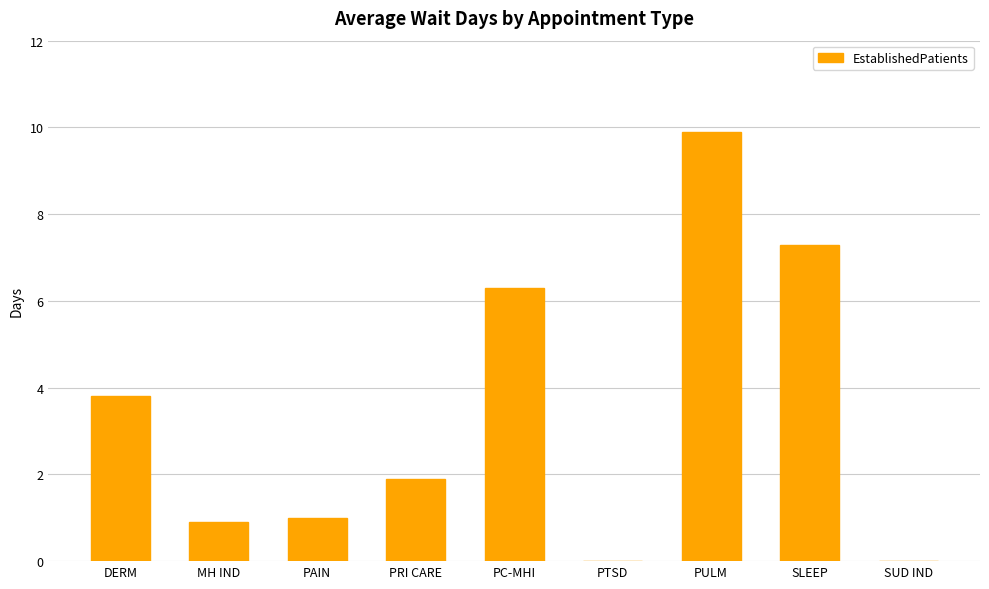

How many series are shown in this chart?

1